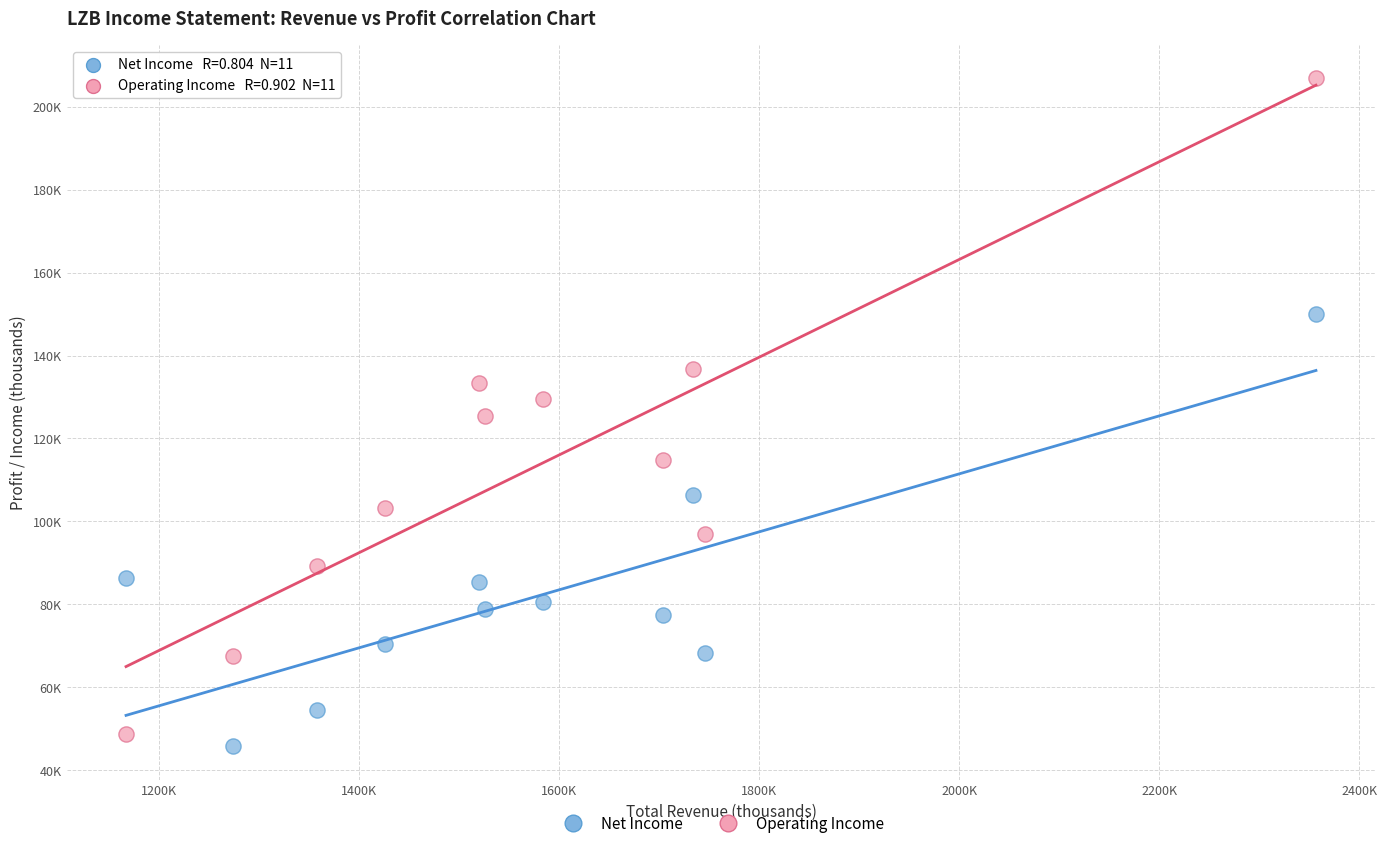

What are all the series names shown in the legend?

Net Income, Operating Income